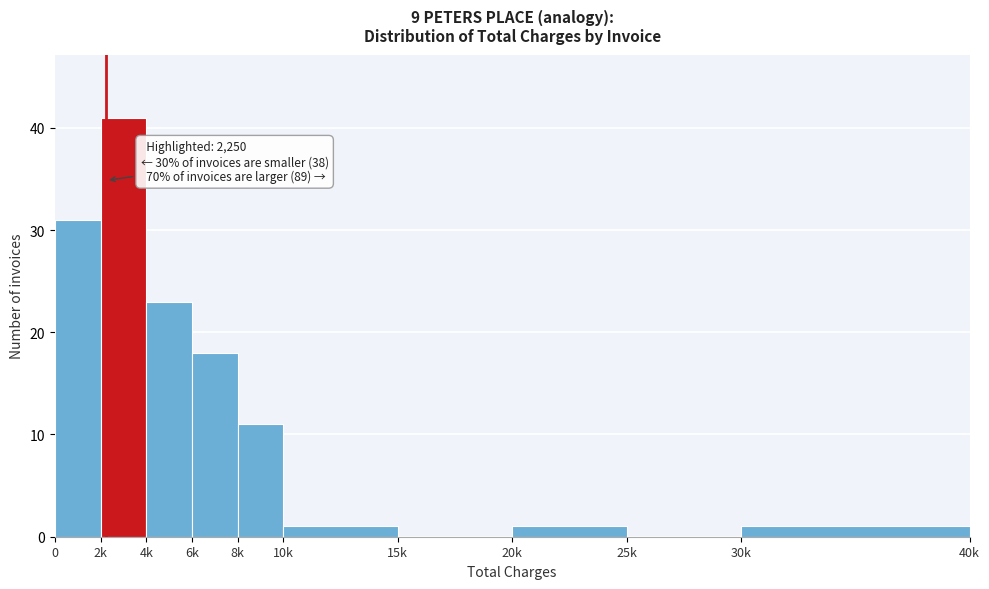

Reading left to right, extract all data points from this chart.

0=31	2k=41	4k=23	6k=18	8k=11	10k=1	15k=0	20k=1	25k=0	30k=1